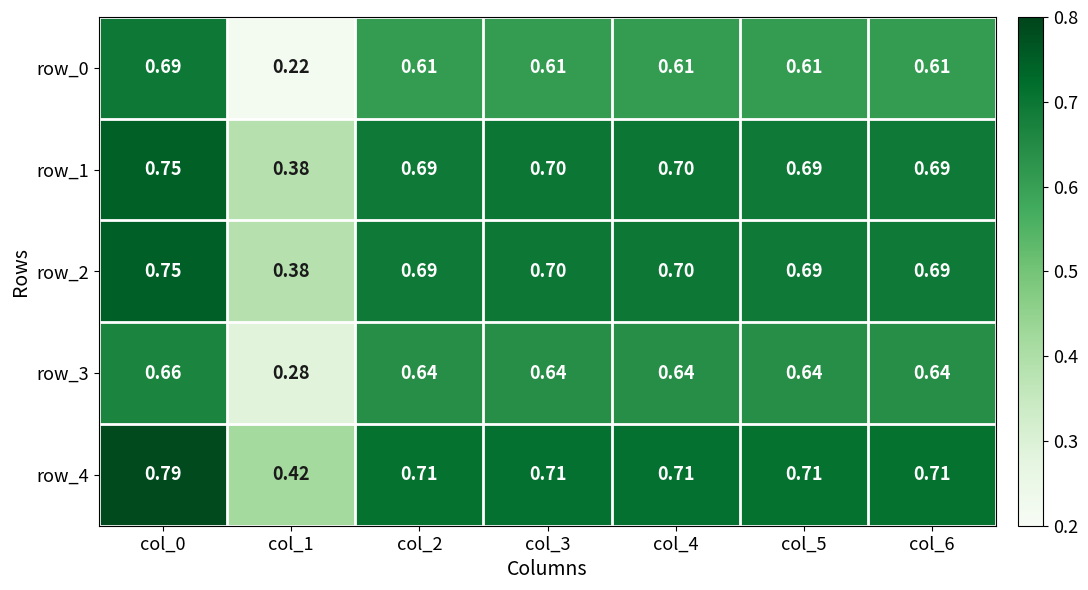

The row_2 series shows 0.7 at col_5. True or false?

True